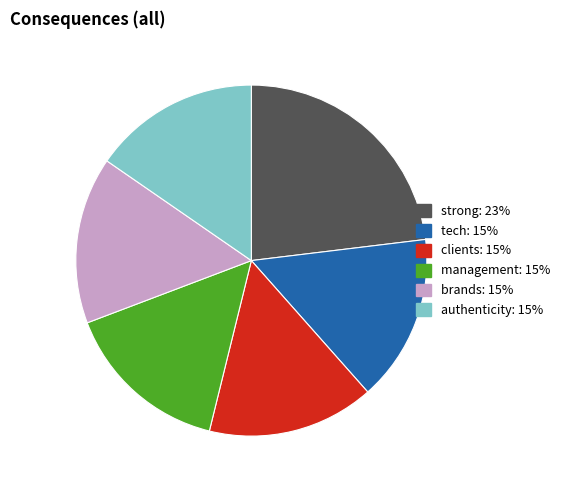

How many slices are in this pie chart?

6